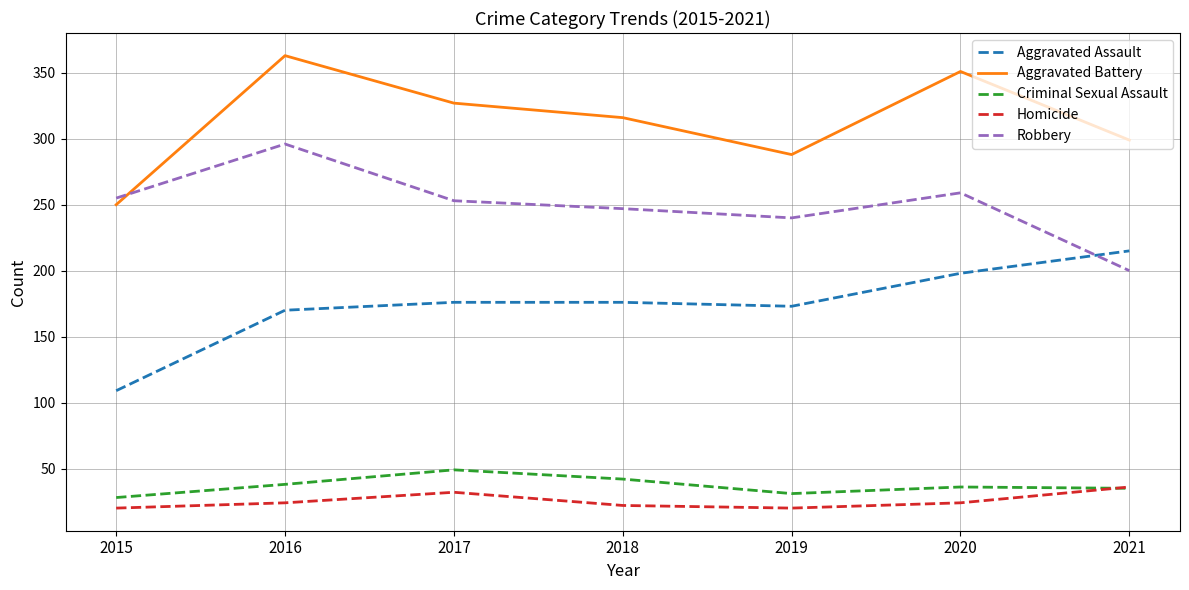

True or false: Aggravated Battery and Homicide intersect in this chart.

False